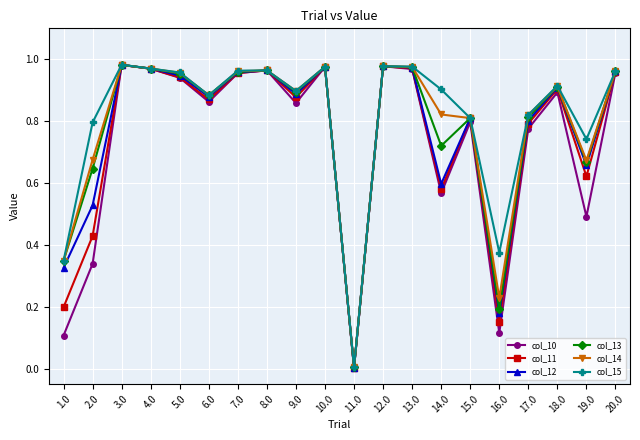

Where is col_12 nearest to the value 0?

11.0